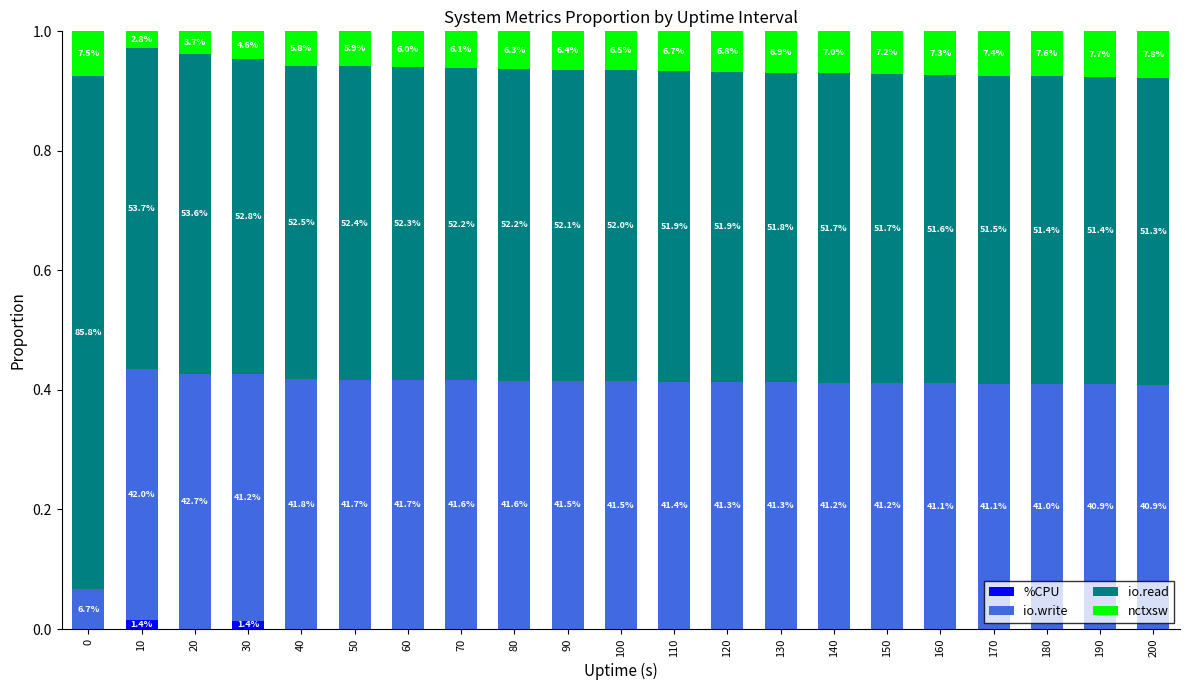

Does the chart contain stacked bars?

Yes